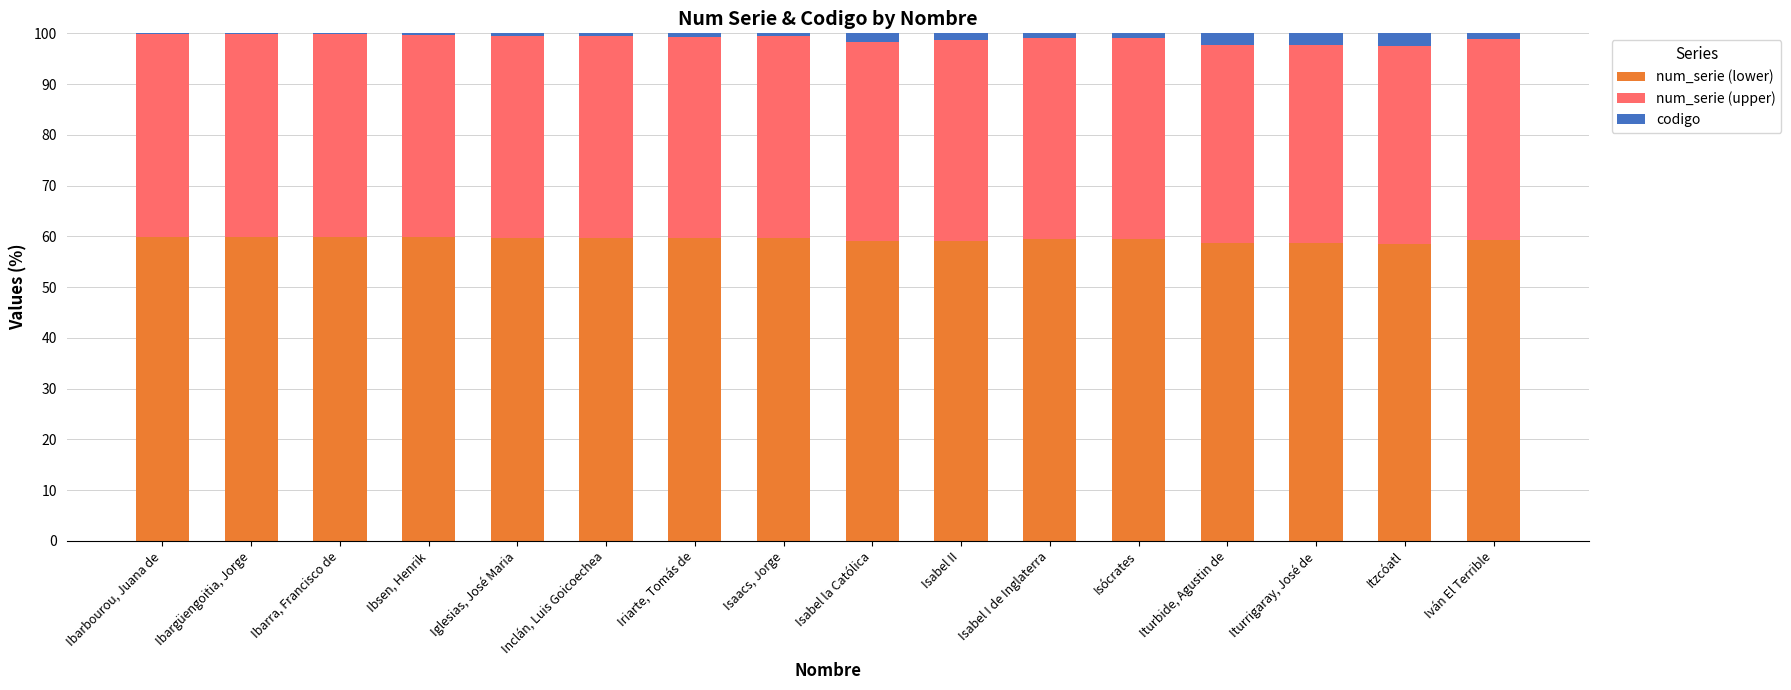

How many series are shown in this chart?

3